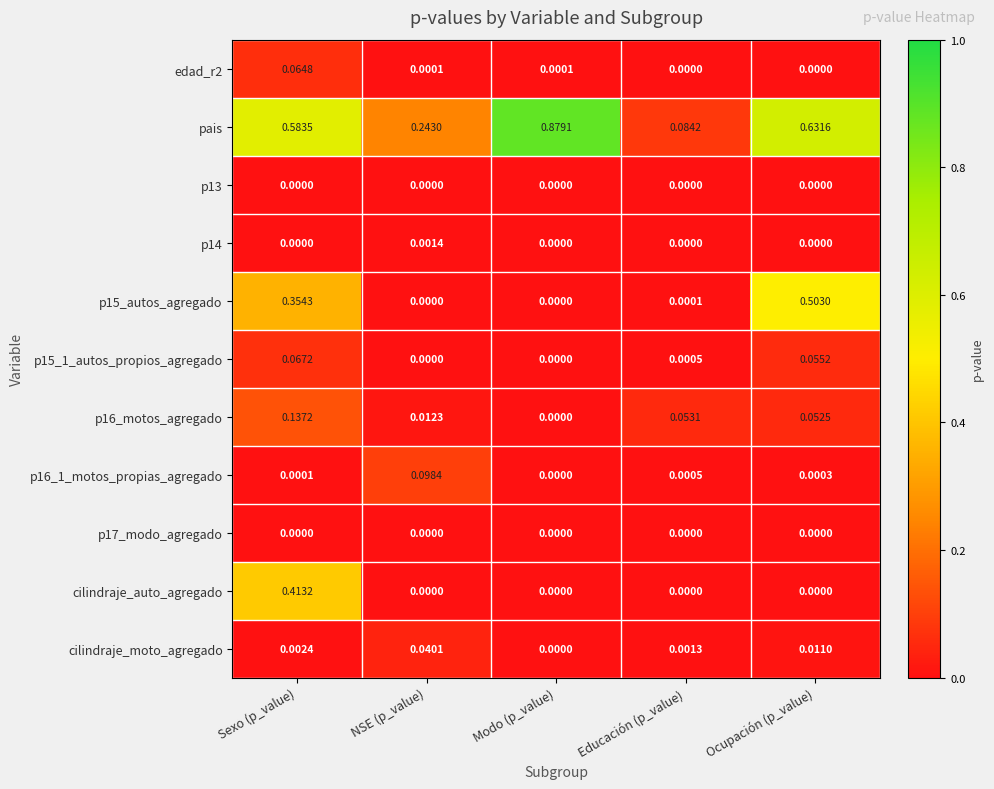

Which series has the largest total across all categories?

pais